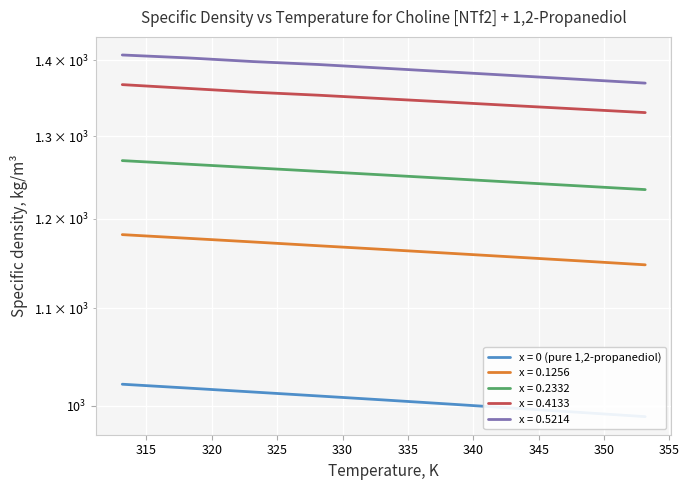

What is the difference between the x = 0.1256 values at 348.15 and 323.15?

21.4